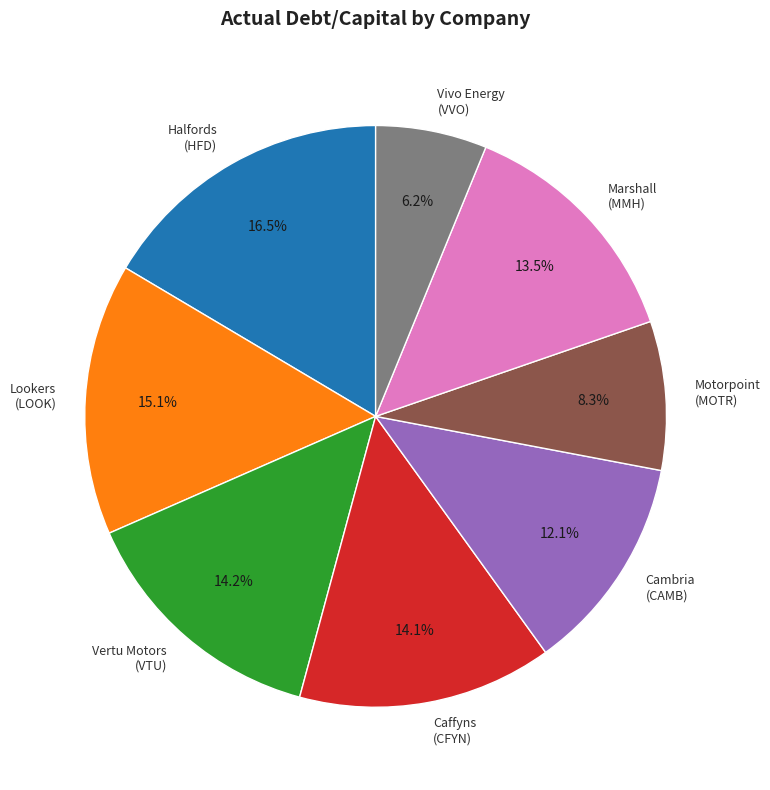

Combined, what portion of the pie is Cambria (CAMB) and Marshall (MMH)?

25.6%